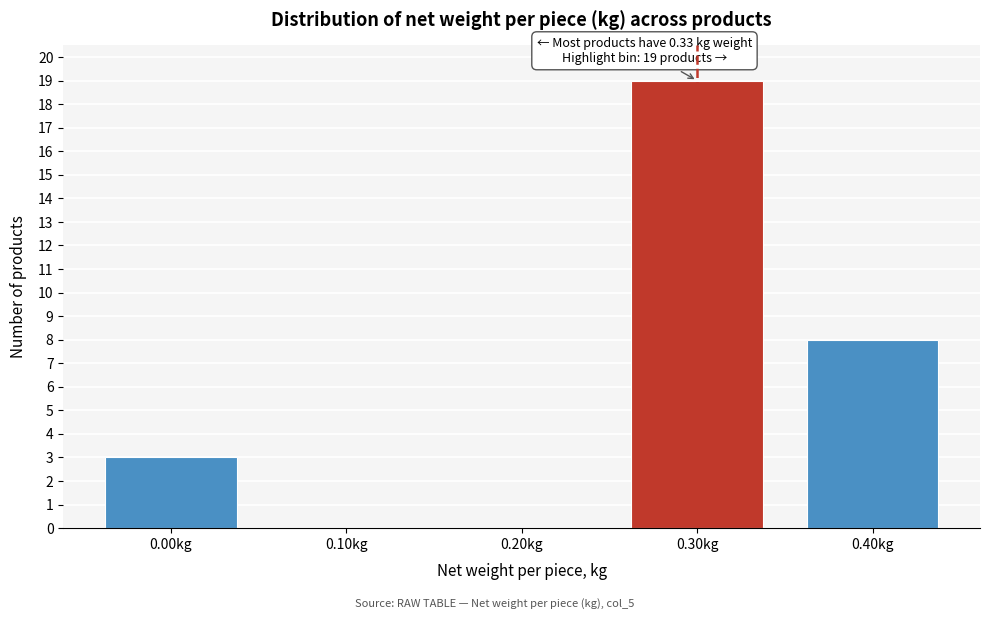

Reading left to right, what are all the values shown in this chart?

0.00kg=3	0.10kg=0	0.20kg=0	0.30kg=19	0.40kg=8